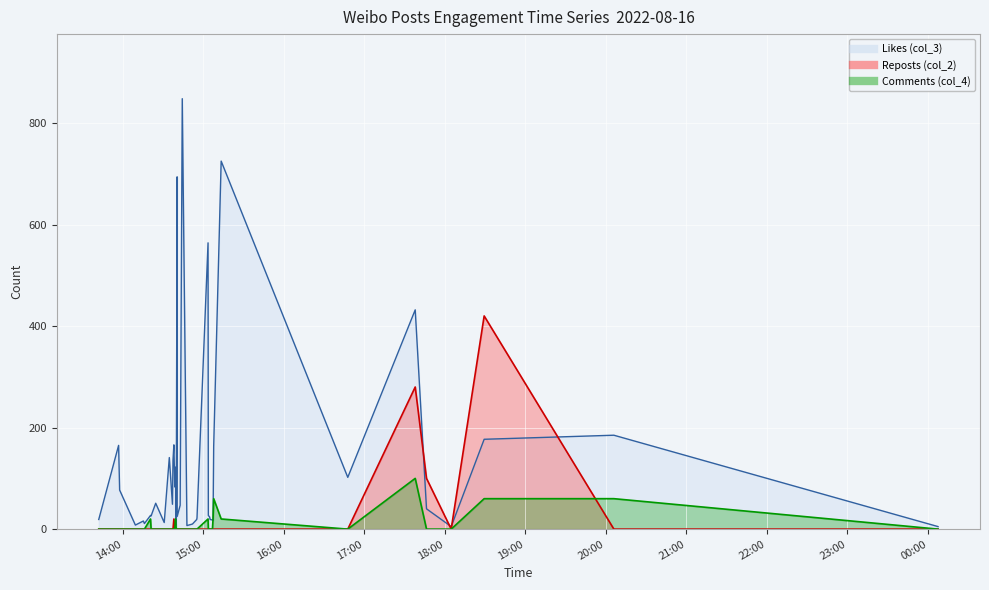

At 2022-08-16 14:20:58, list the series in order from smallest to largest.

Reposts (col_2), Comments (col_4), Likes (col_3)